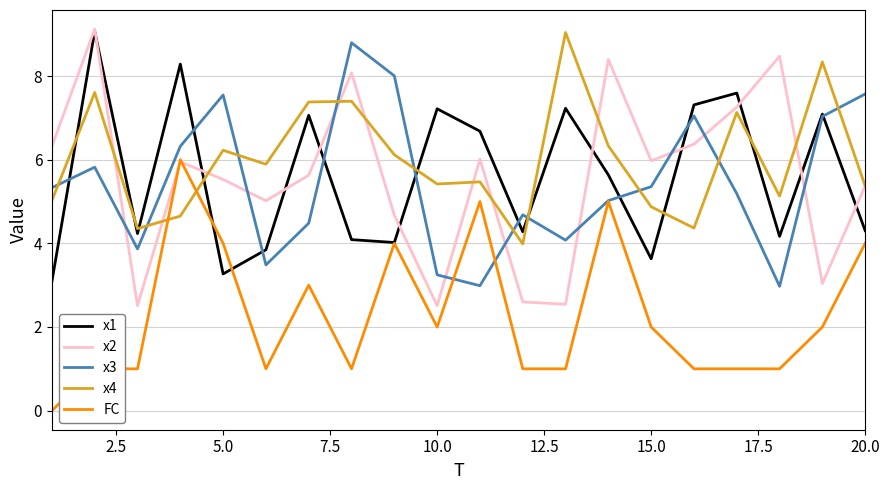

Does the chart display data point markers on the line(s)?

No